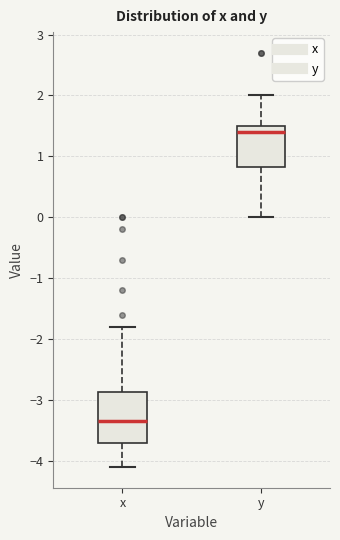

Which box's median line is the highest?

y